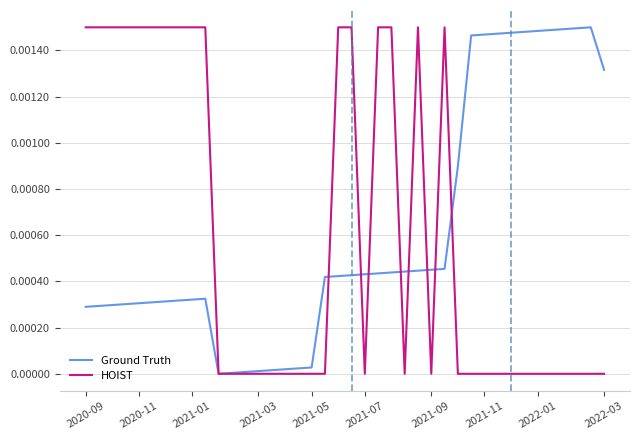

True or false: Ground Truth and HOIST cross at least once.

True